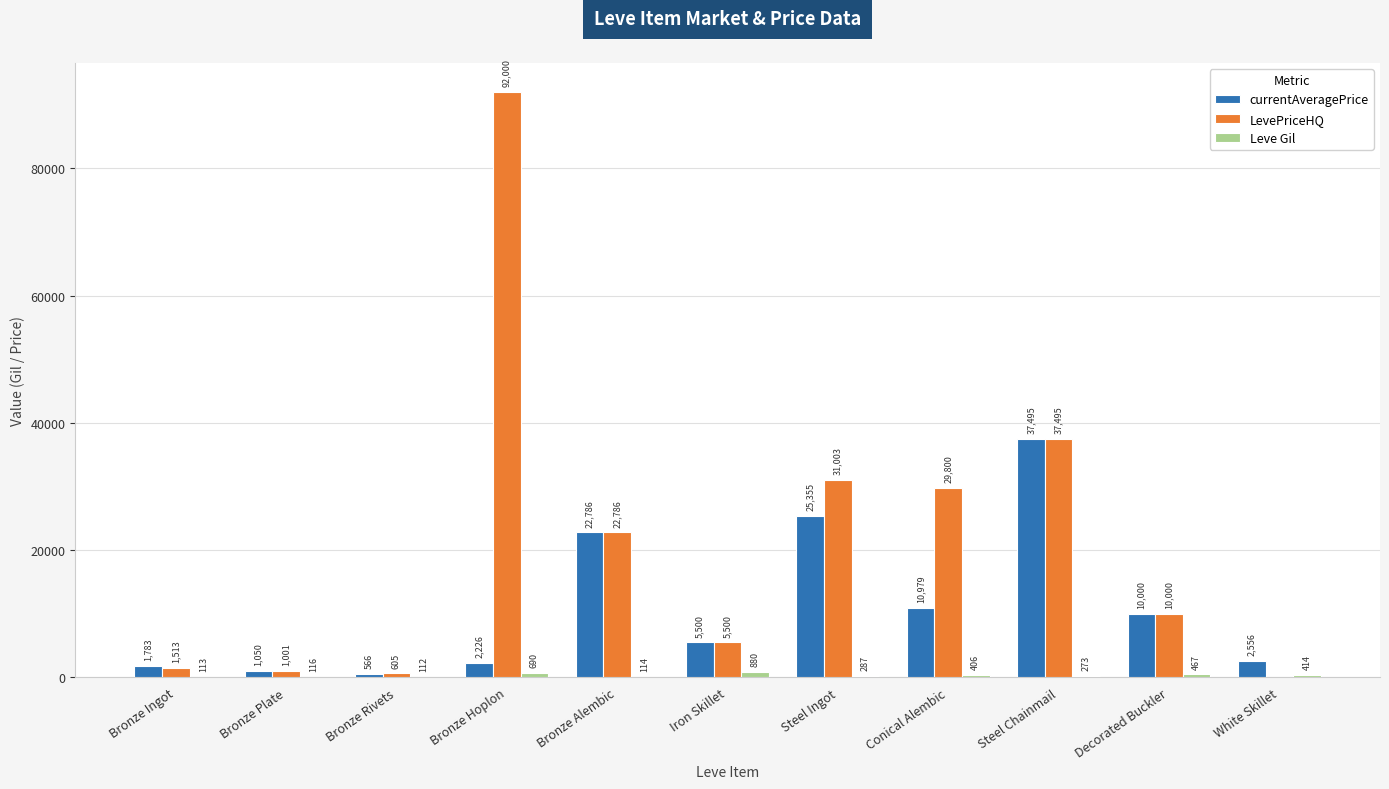

Are the bars grouped side by side (vs. stacked)?

Yes